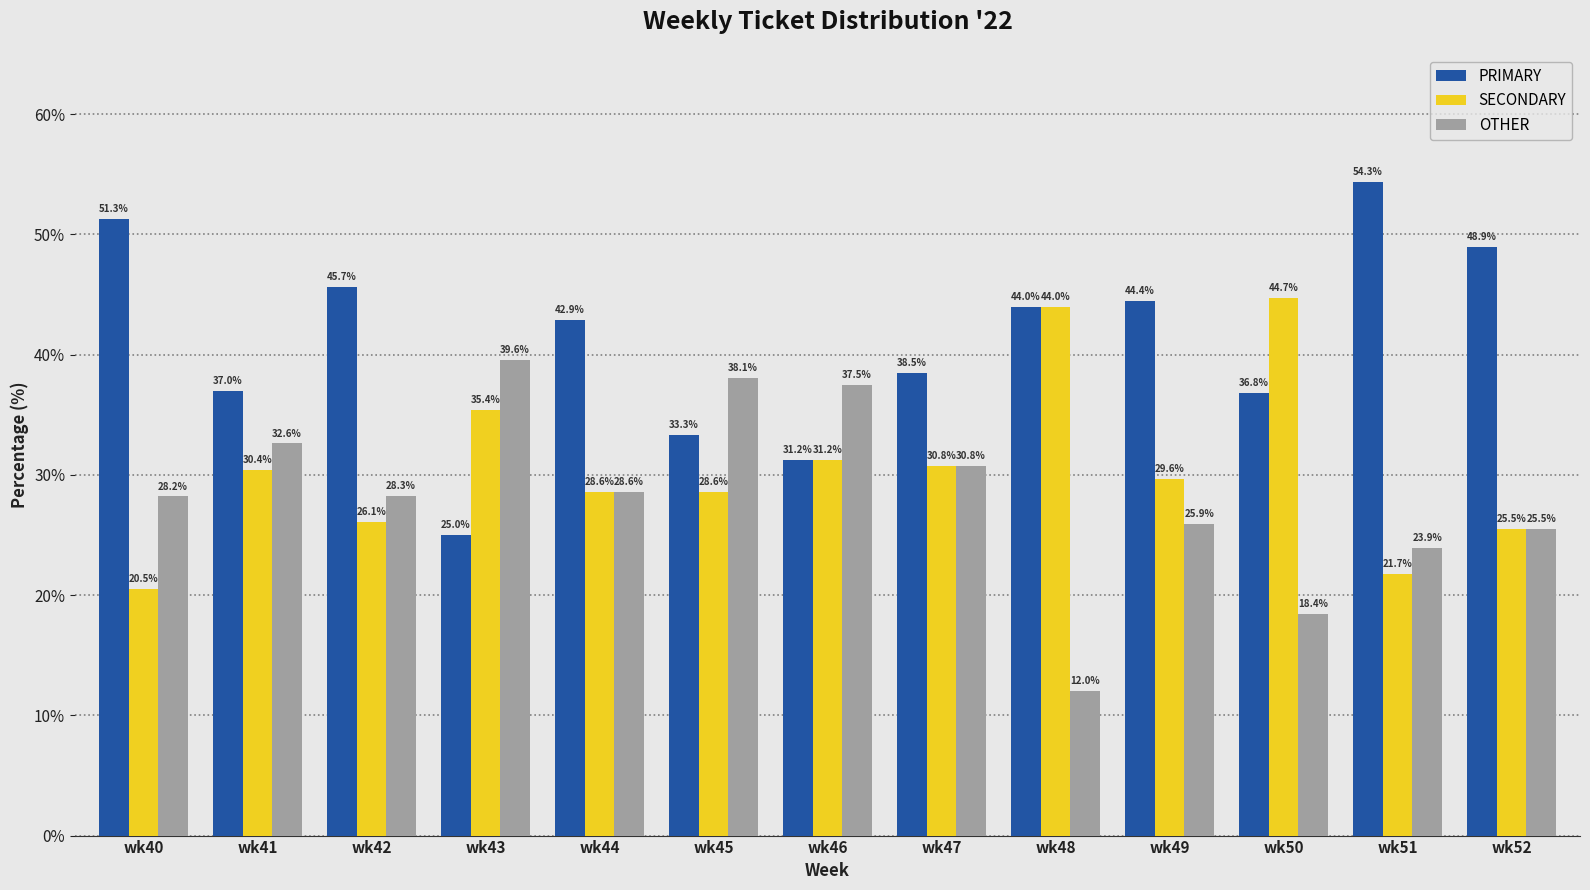

Read the OTHER value at wk42.

28.3